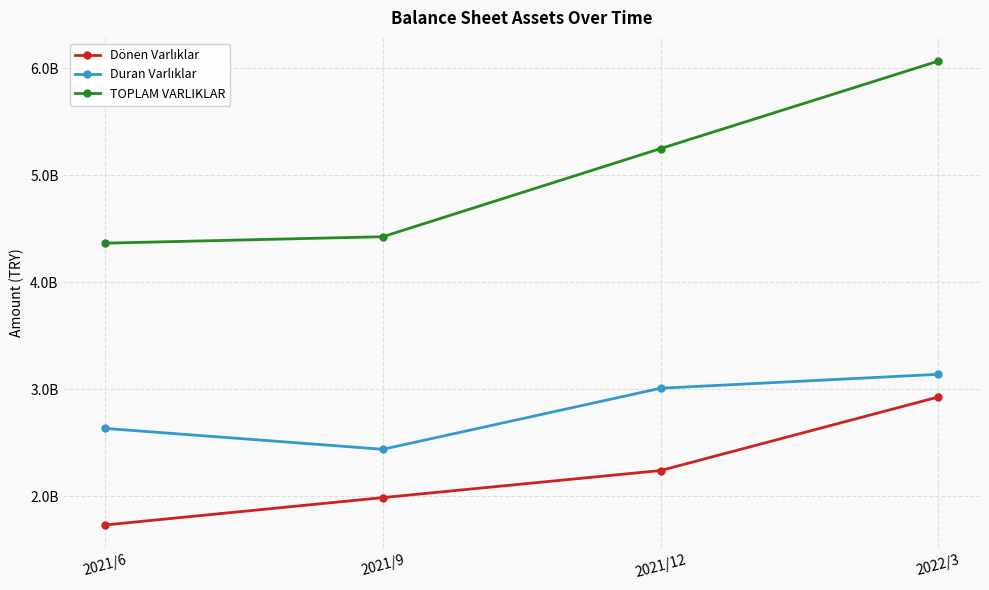

Which label corresponds to the smallest value in the chart?

2021/6